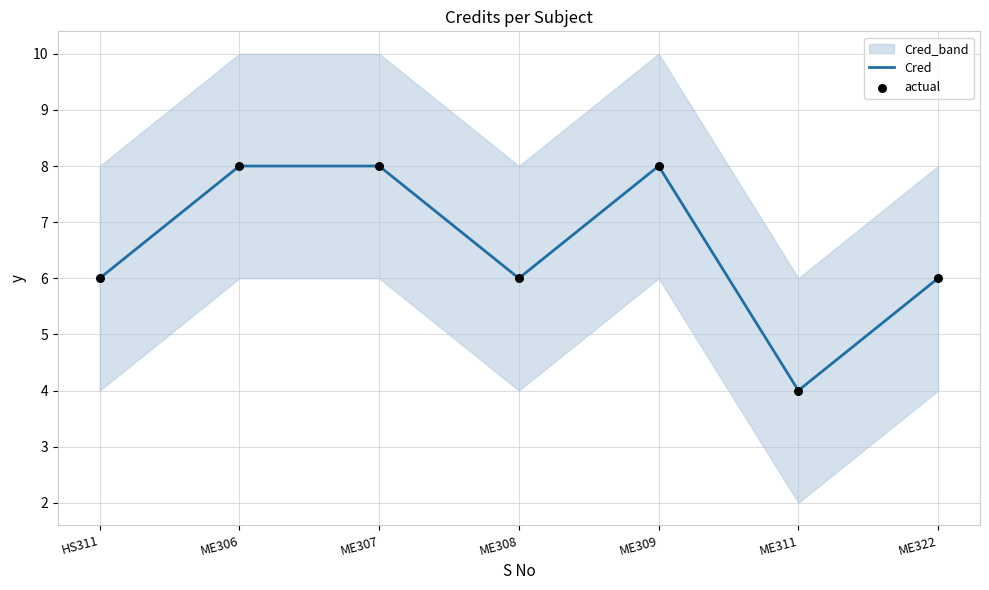

At which label does Cred reach its minimum?

ME311